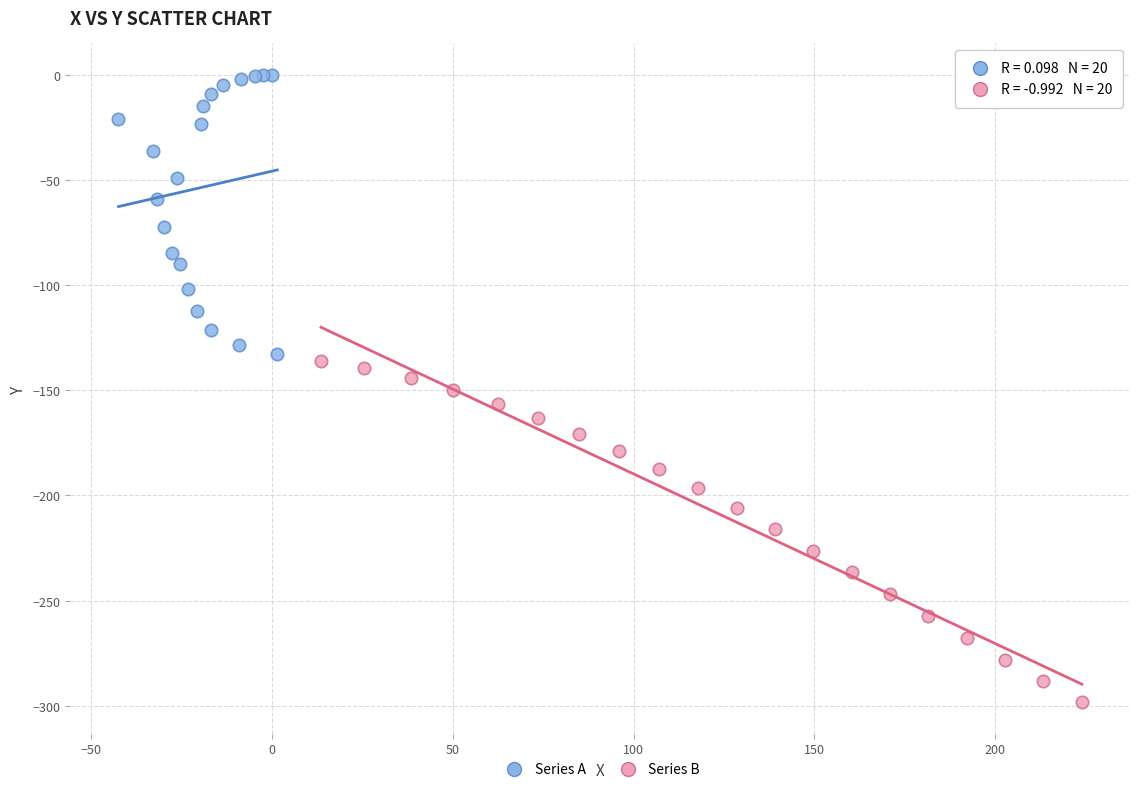

Which series reaches the maximum Y coordinate?

Series A